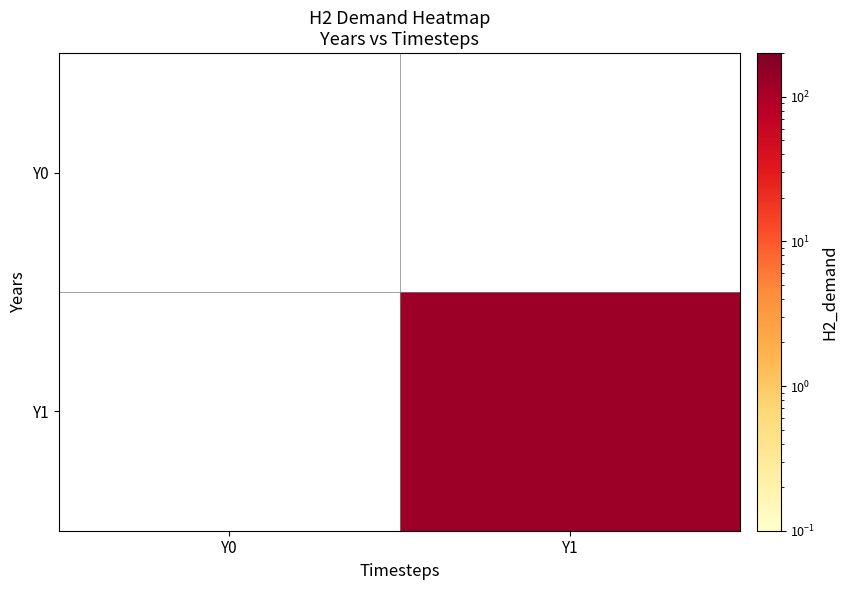

Which category has the highest value across all series?

Y1